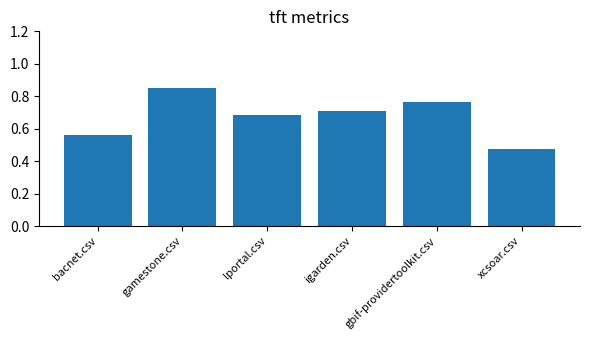

What is the label of the 6th bar from the right?

bacnet.csv